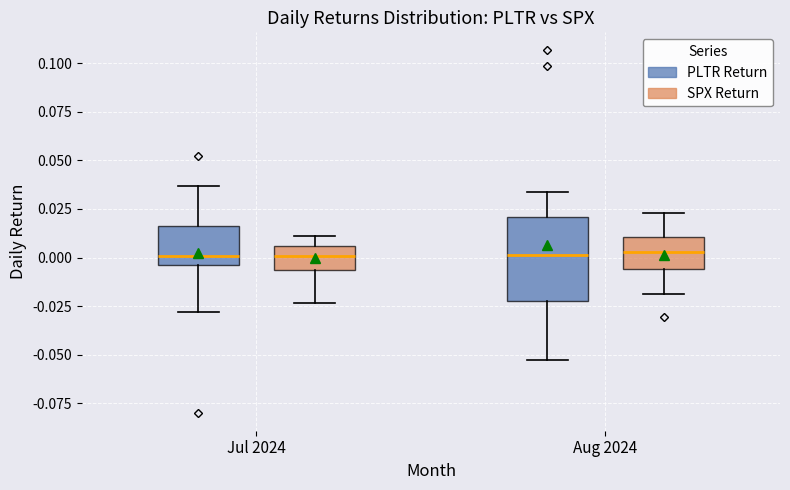

Reading left to right, transcribe this box plot: for each box, give where its median line is, the range the box spans, and where its two whiskers end, as read against the y-axis. The values are not printed on the chart, so give them approximately, as read against the axis.

Jul 2024 (PLTR Return): median 0.000, box -0.005 to 0.015, whiskers -0.030 to 0.035
Jul 2024 (SPX Return): median 0.000, box -0.005 to 0.005, whiskers -0.025 to 0.010
Aug 2024 (PLTR Return): median 0.000, box -0.025 to 0.020, whiskers -0.055 to 0.035
Aug 2024 (SPX Return): median 0.005, box -0.005 to 0.010, whiskers -0.020 to 0.025